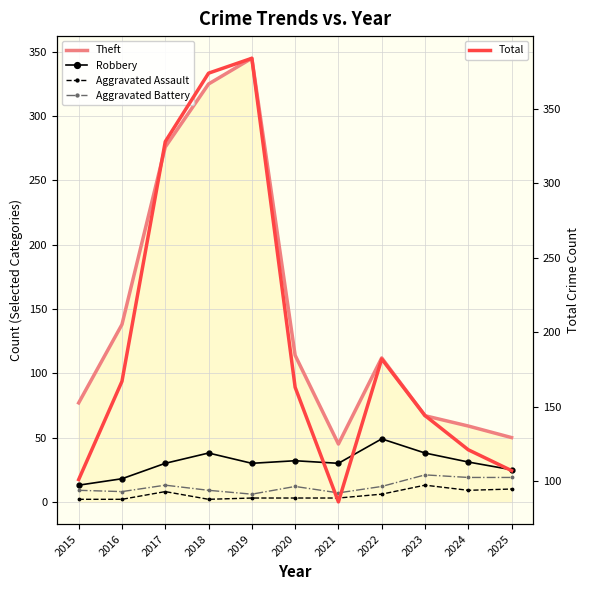

What is the difference between the maximum and second lowest values in the Theft series?

295